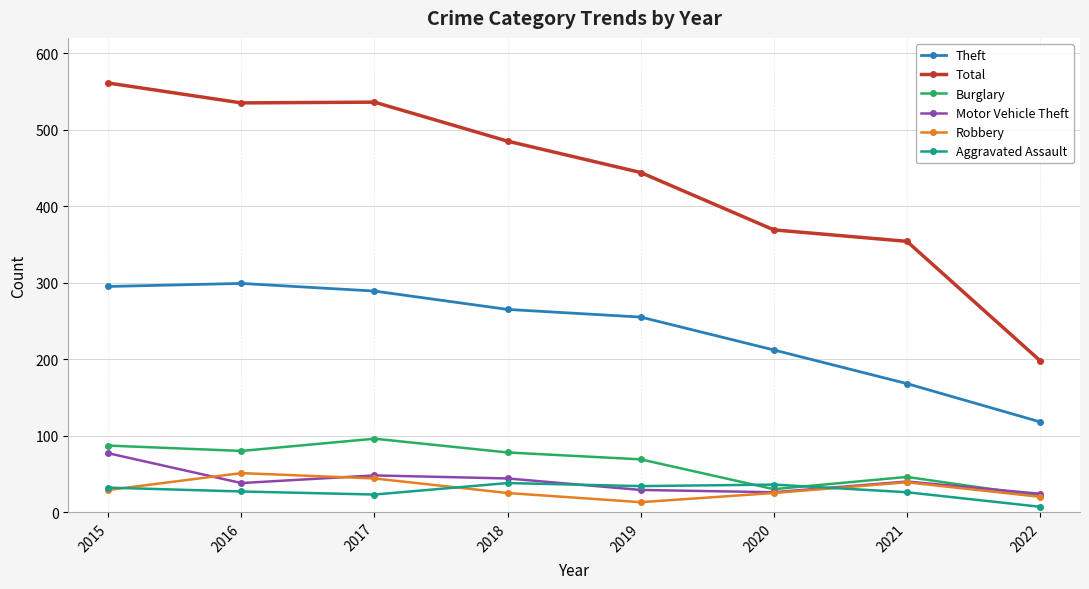

What are all the series names shown in the legend?

Theft, Total, Burglary, Motor Vehicle Theft, Robbery, Aggravated Assault